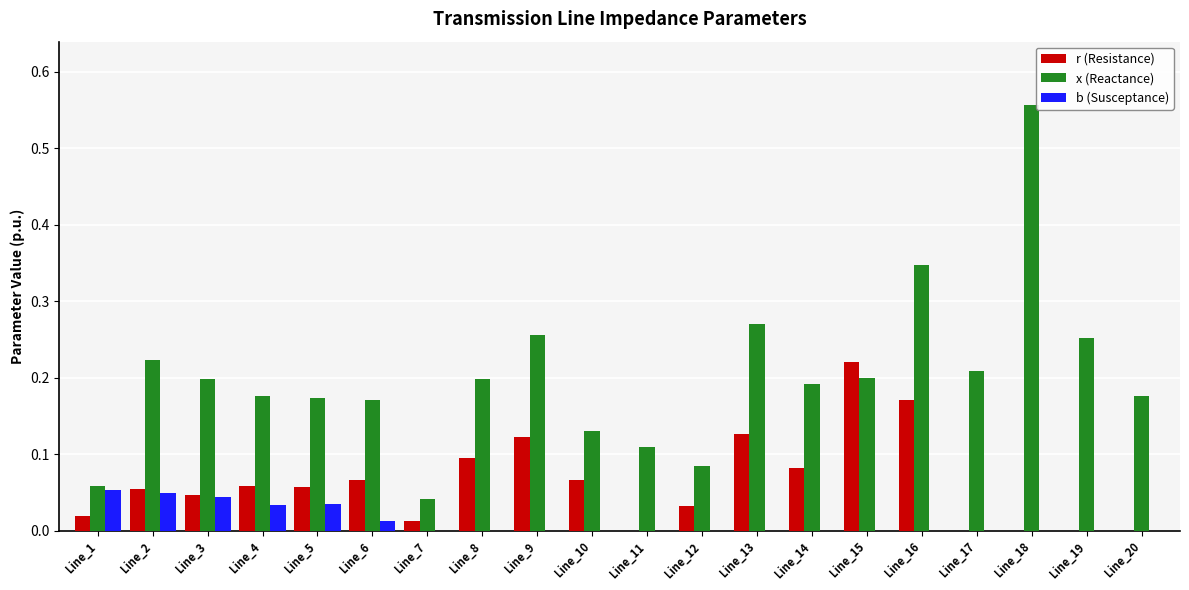

What is the sum of the x (Reactance) values at Line_8 and Line_9?

0.5